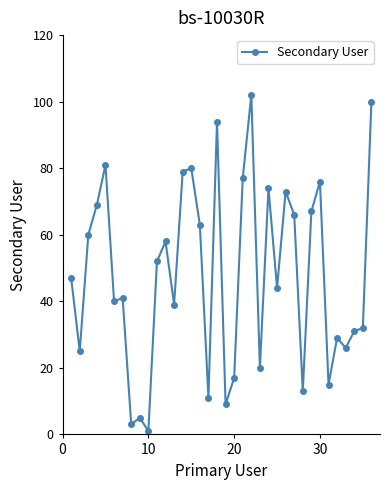

What is the average value?

48